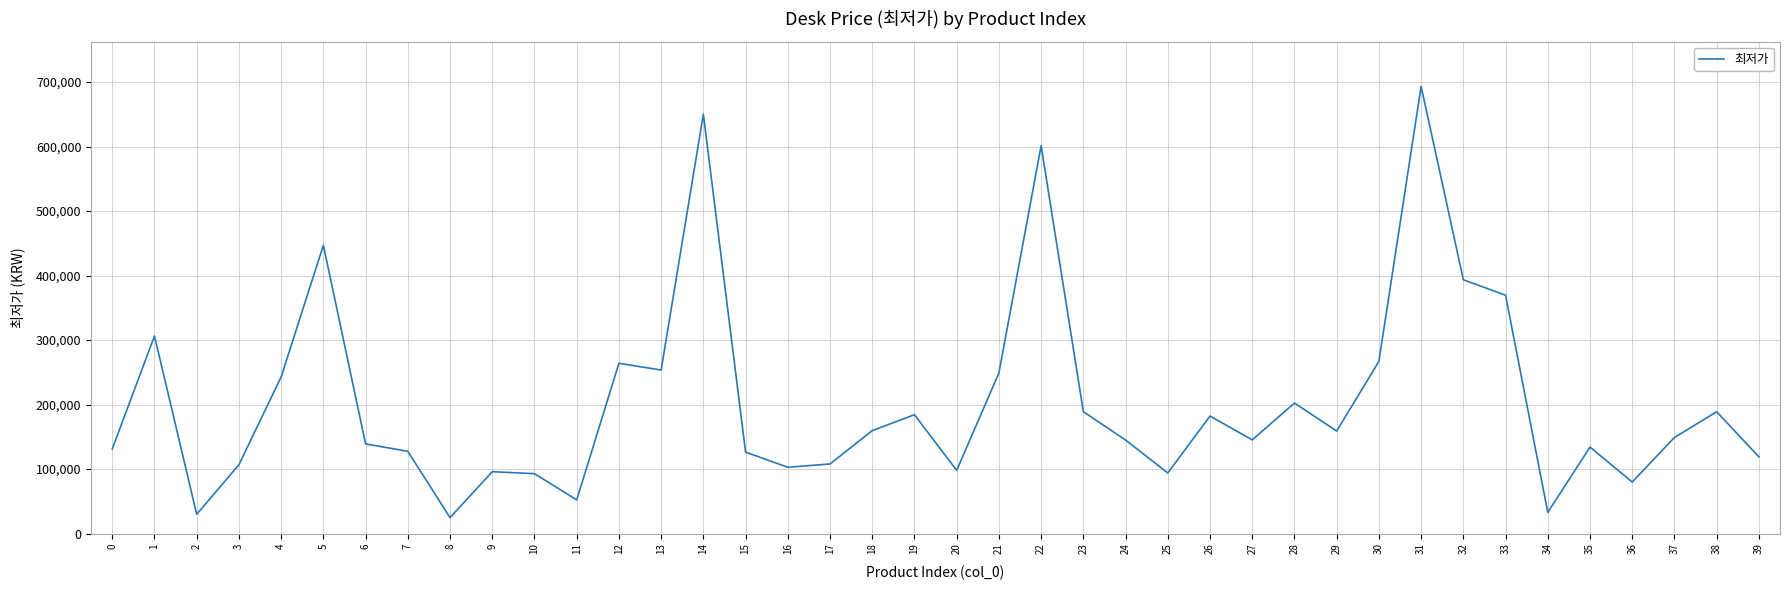

True or false: the data shows 379001 at 4.

False